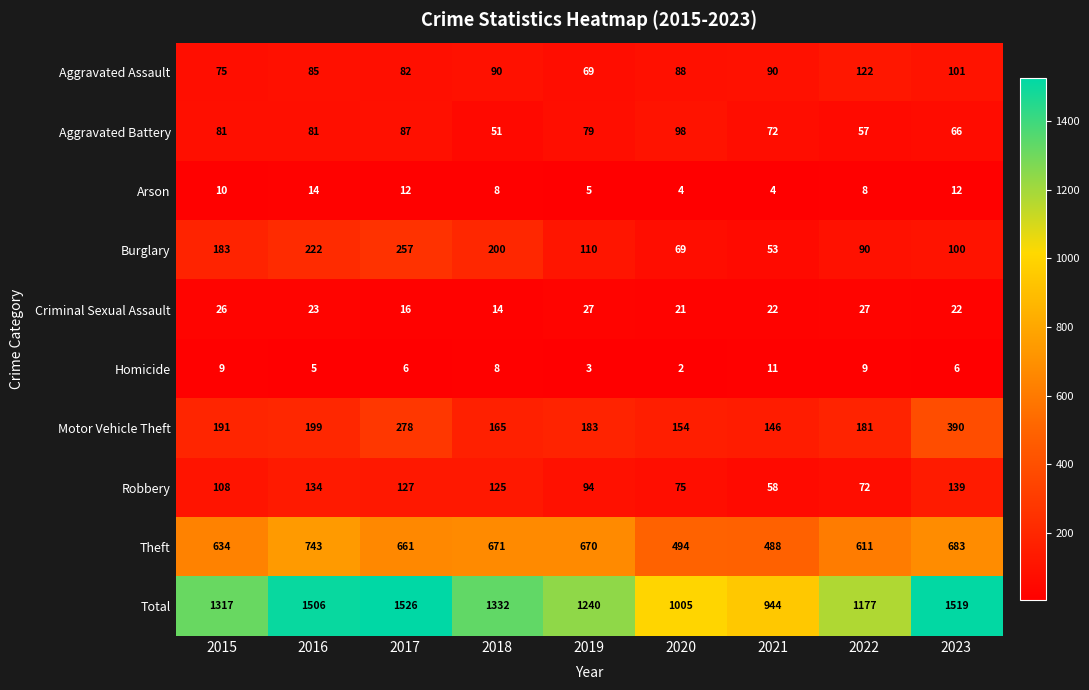

At which category does the chart reach its minimum across all series?

2020